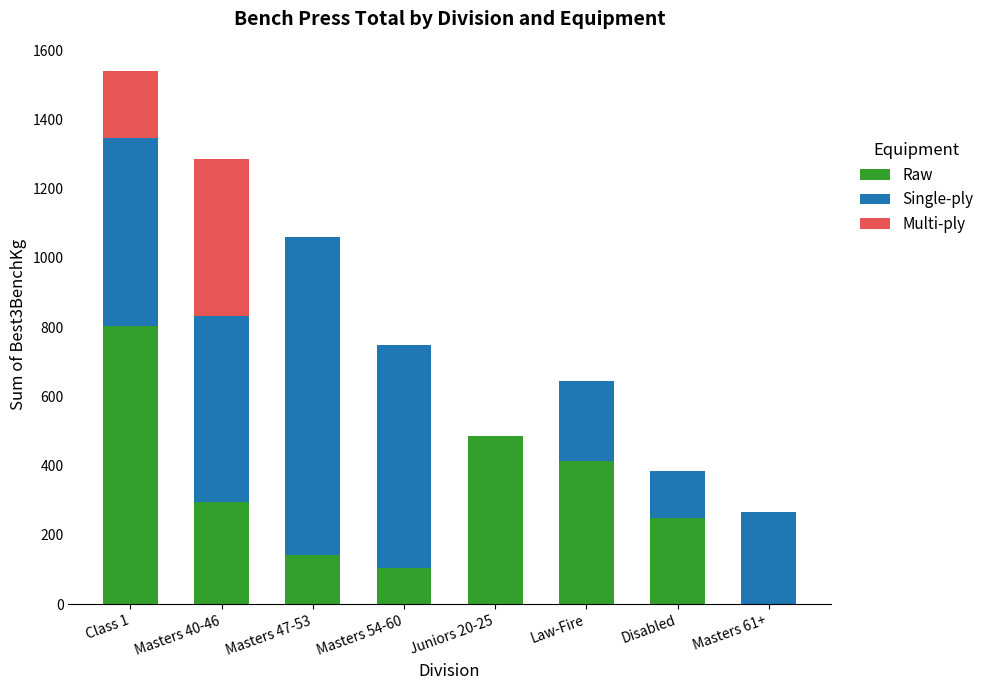

What is the total value across all series at Masters 47-53?

1060.0